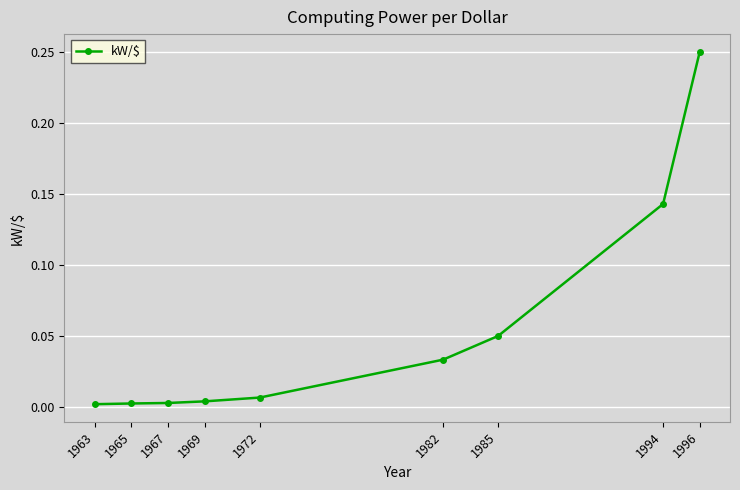

The value at 1969 is 0.0. True or false?

True